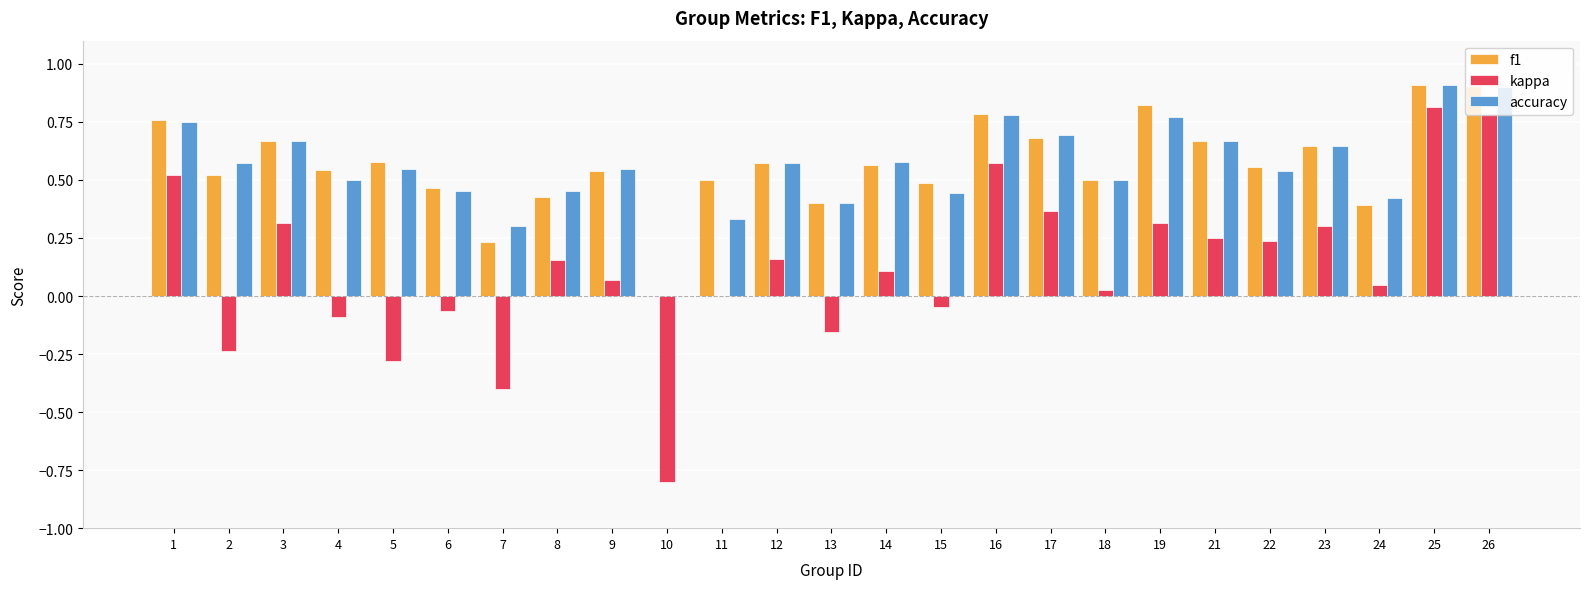

At which label is accuracy closest to 0?

10